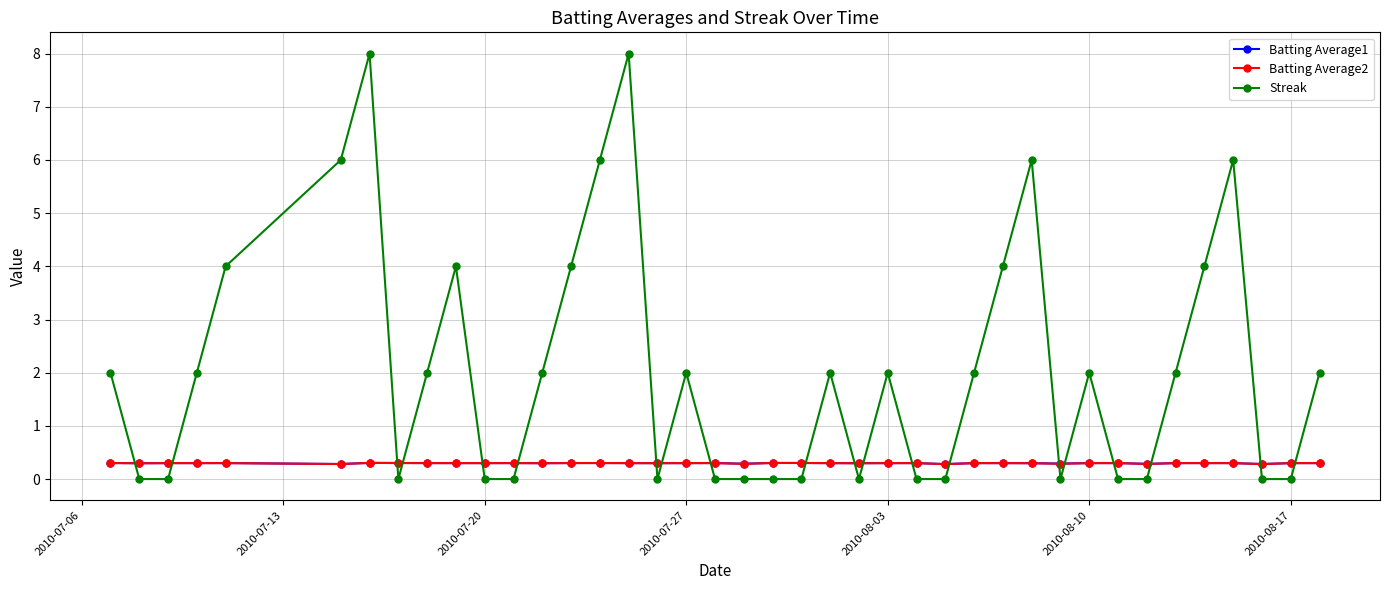

Which series has the largest total across all categories?

Streak